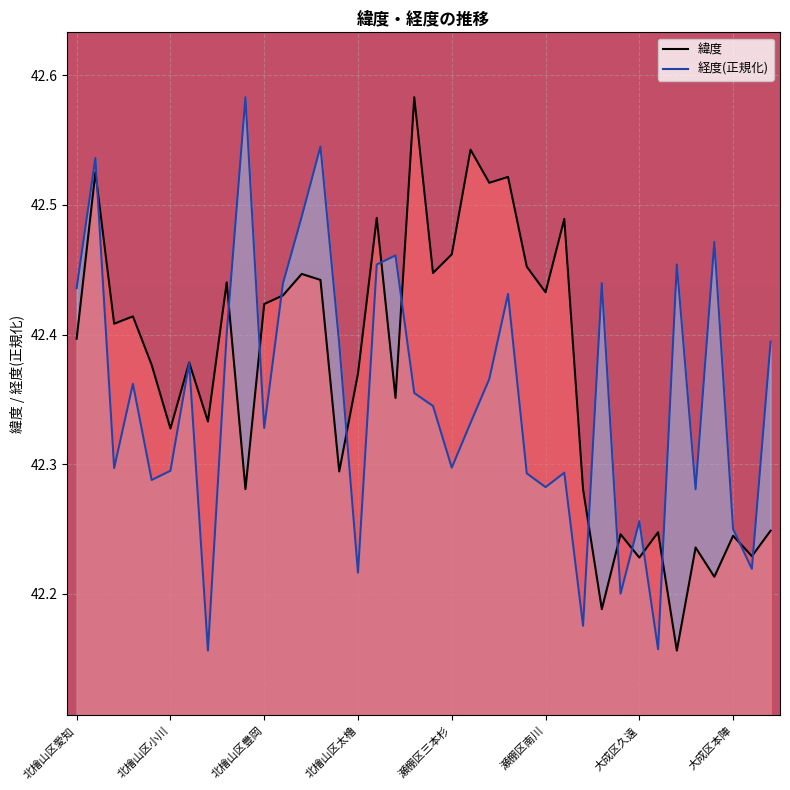

What is the label of the 36th point from the right?

北檜山区兜野